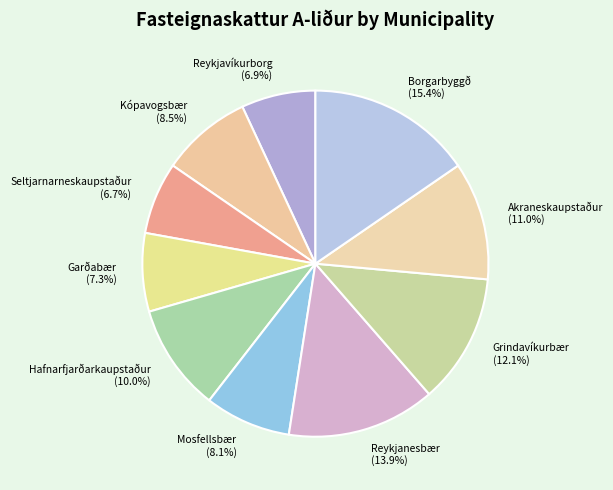

Is there any slice that represents more than half of the pie?

No